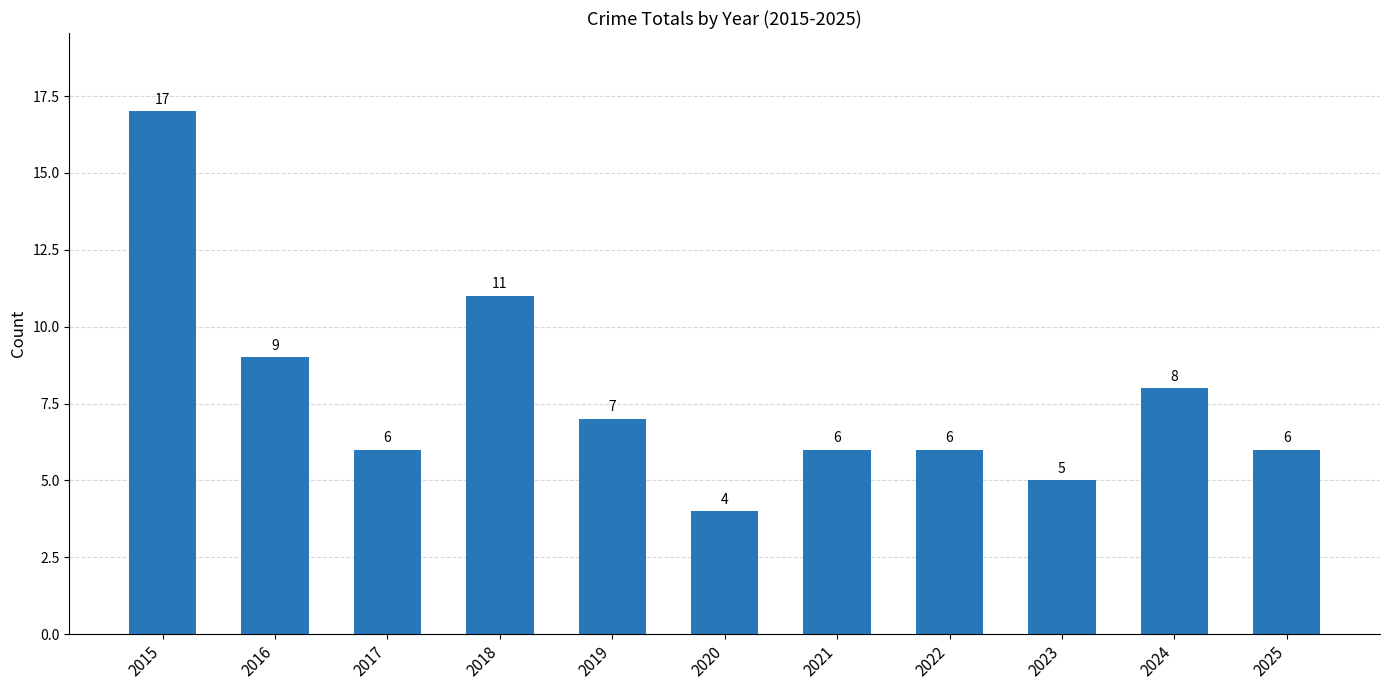

At which label does the data first exceed 6?

2015